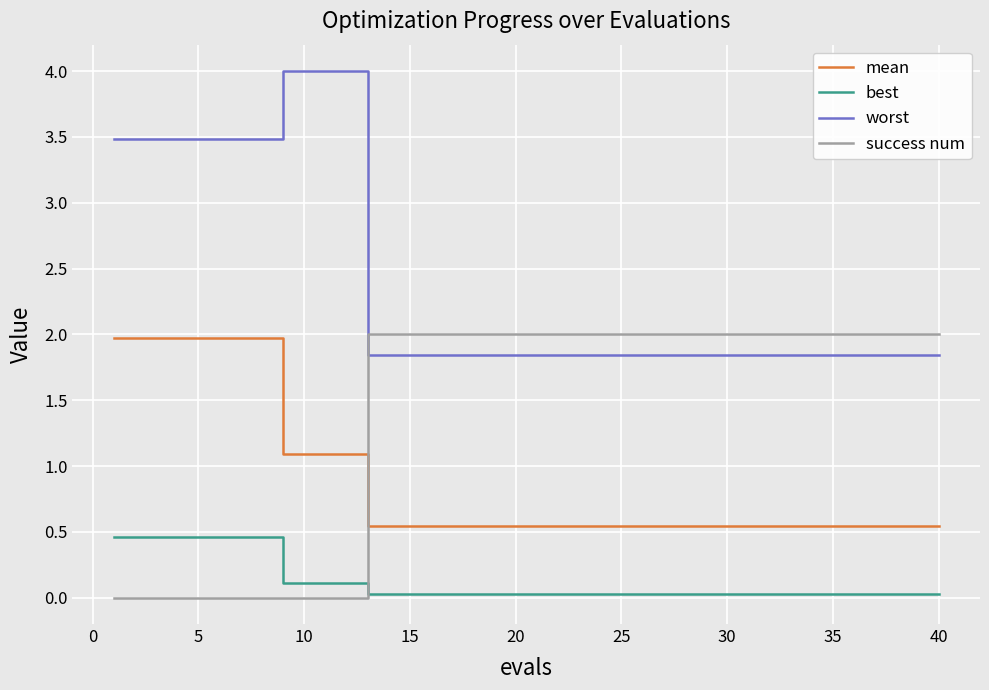

True or false: worst and best cross at least once.

False